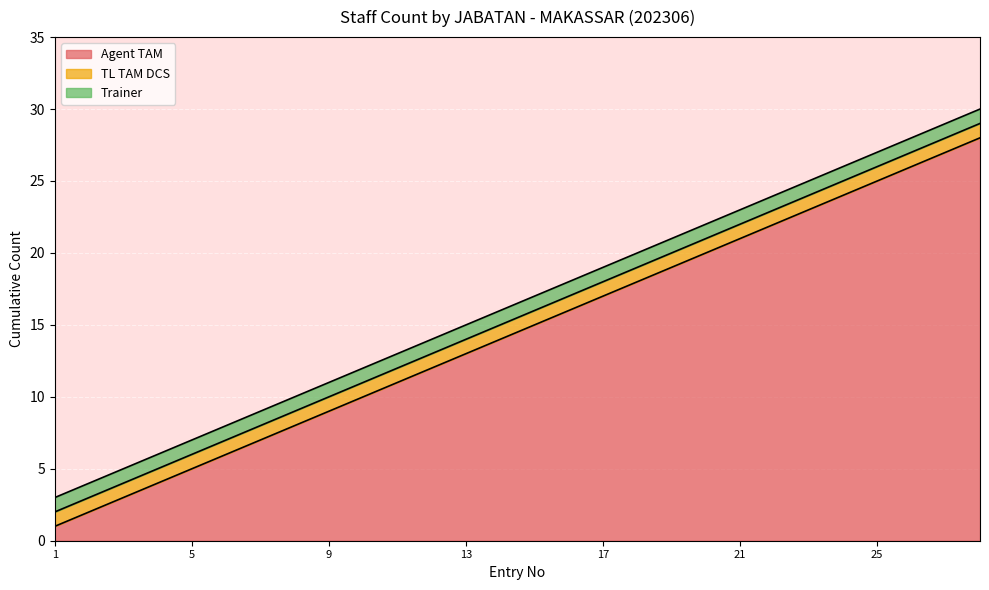

Between 8 and 9, which series saw the biggest shift?

Agent TAM